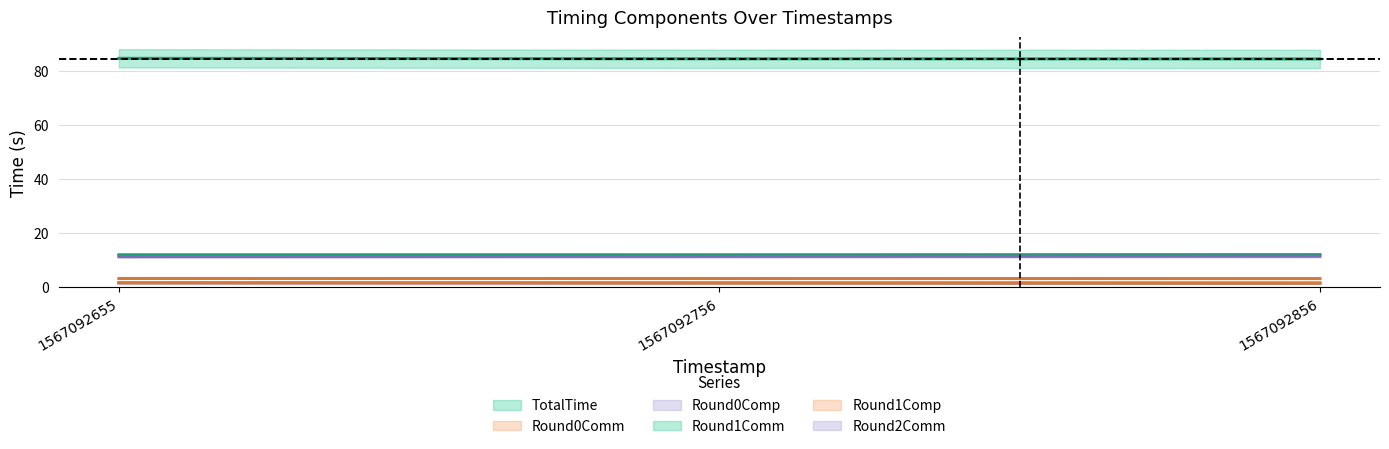

What are all the series names shown in the legend?

TotalTime, Round0Comm, Round0Comp, Round1Comm, Round1Comp, Round2Comm